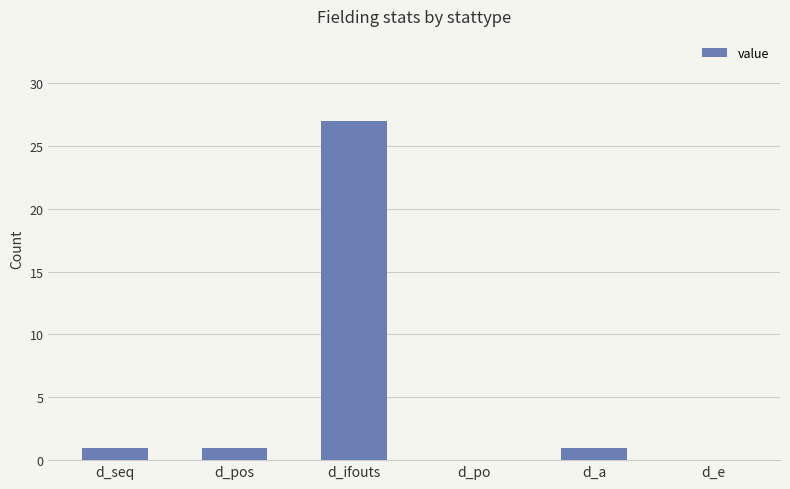

What is the sum of the values at d_pos and d_ifouts?

28